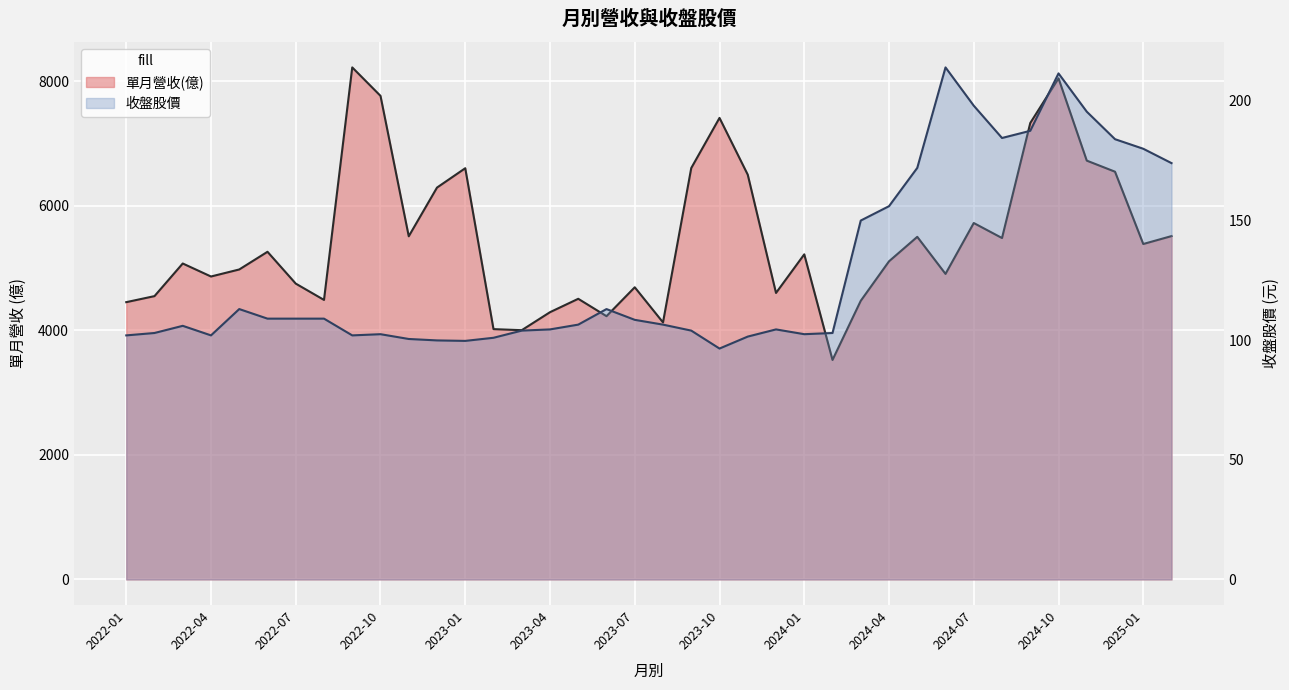

What is the difference between the maximum and minimum values in the 收盤股價 series?

117.5